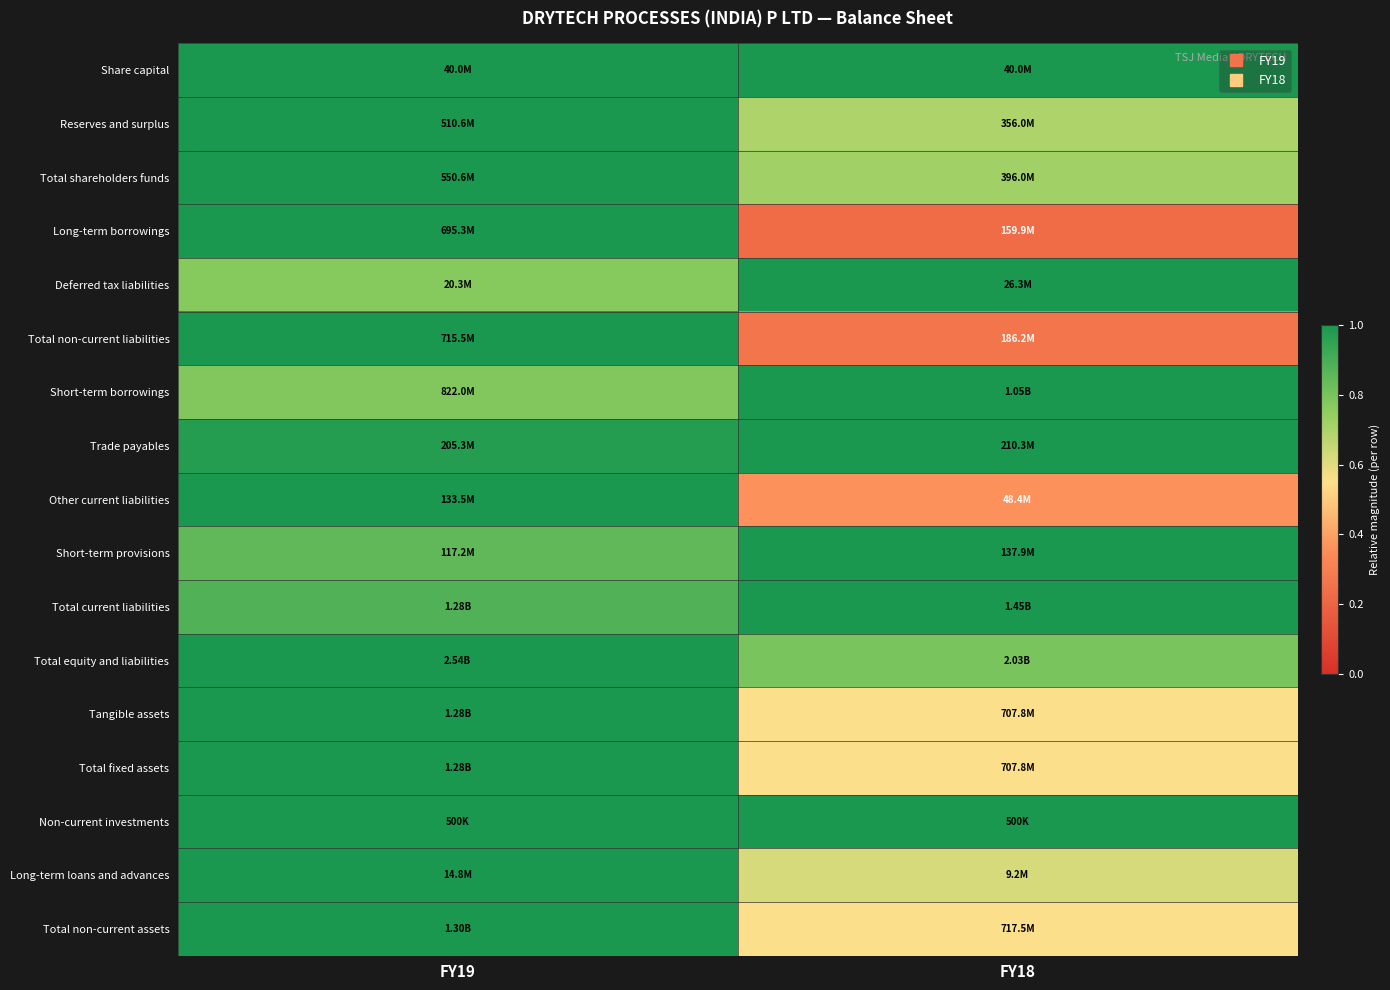

At which category does the chart reach its minimum across all series?

FY18